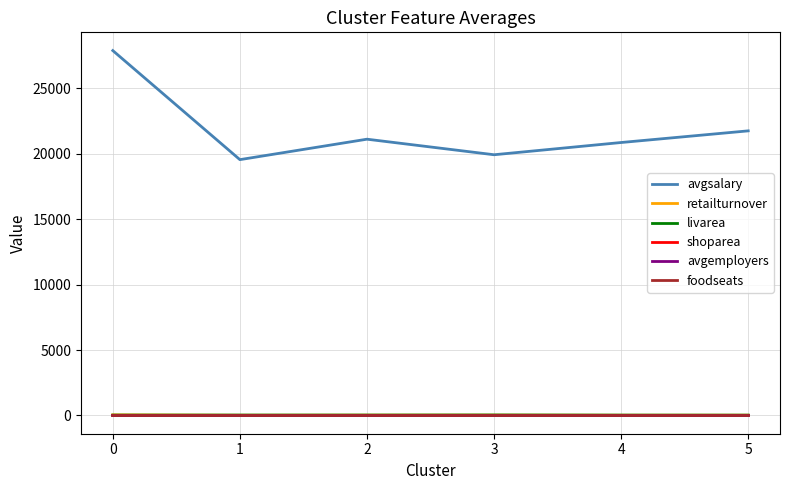

Which series has the largest total across all categories?

avgsalary